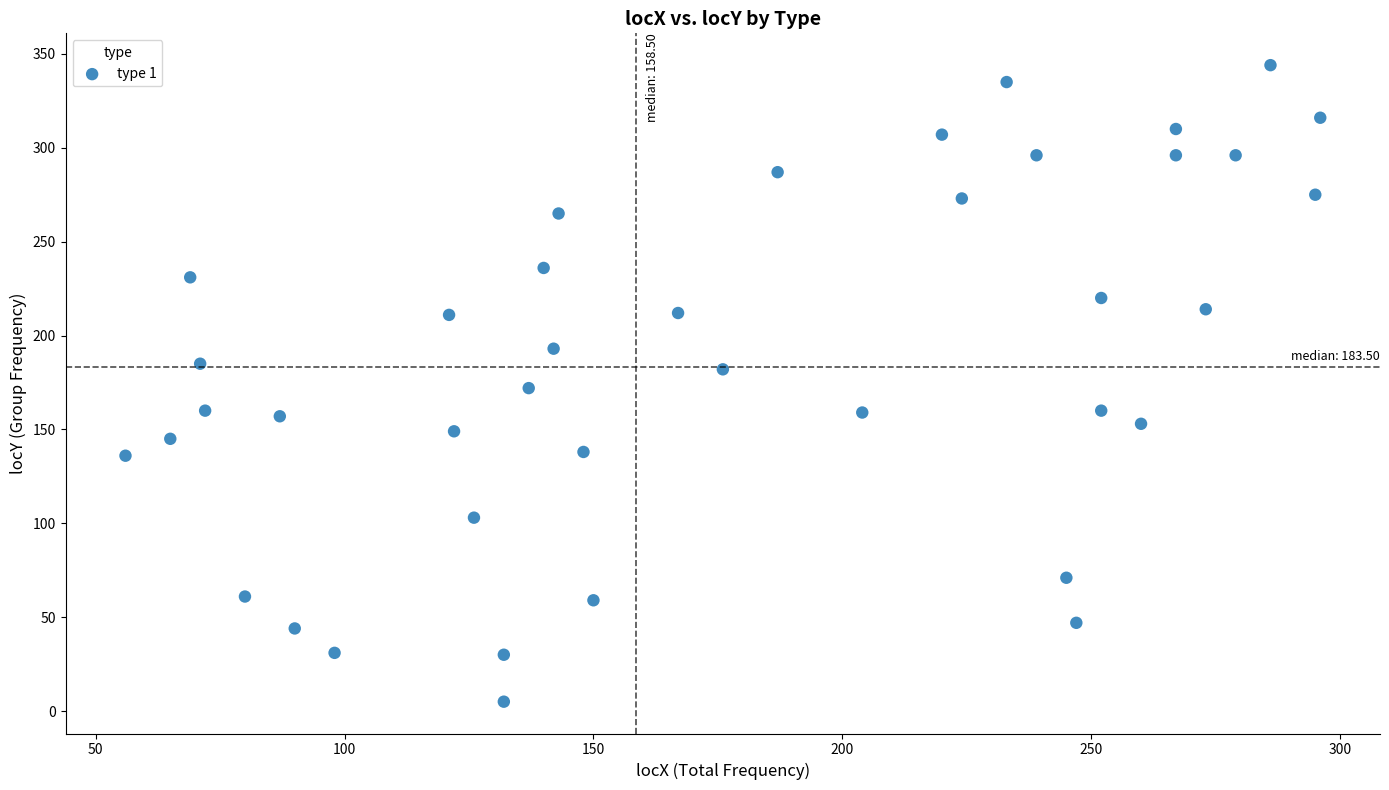

What is the range of Y values (max minus min)?

339